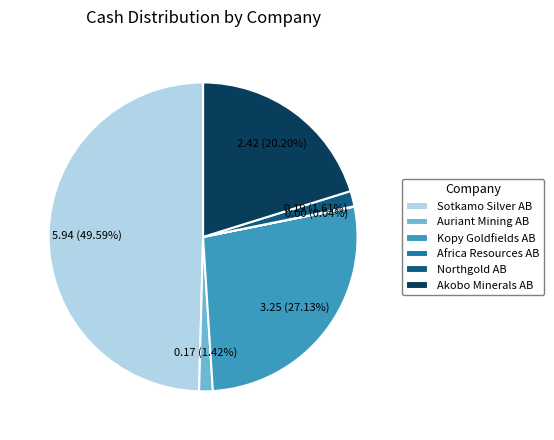

What percentage is the Kopy Goldfields AB slice, to the nearest percent?

27%